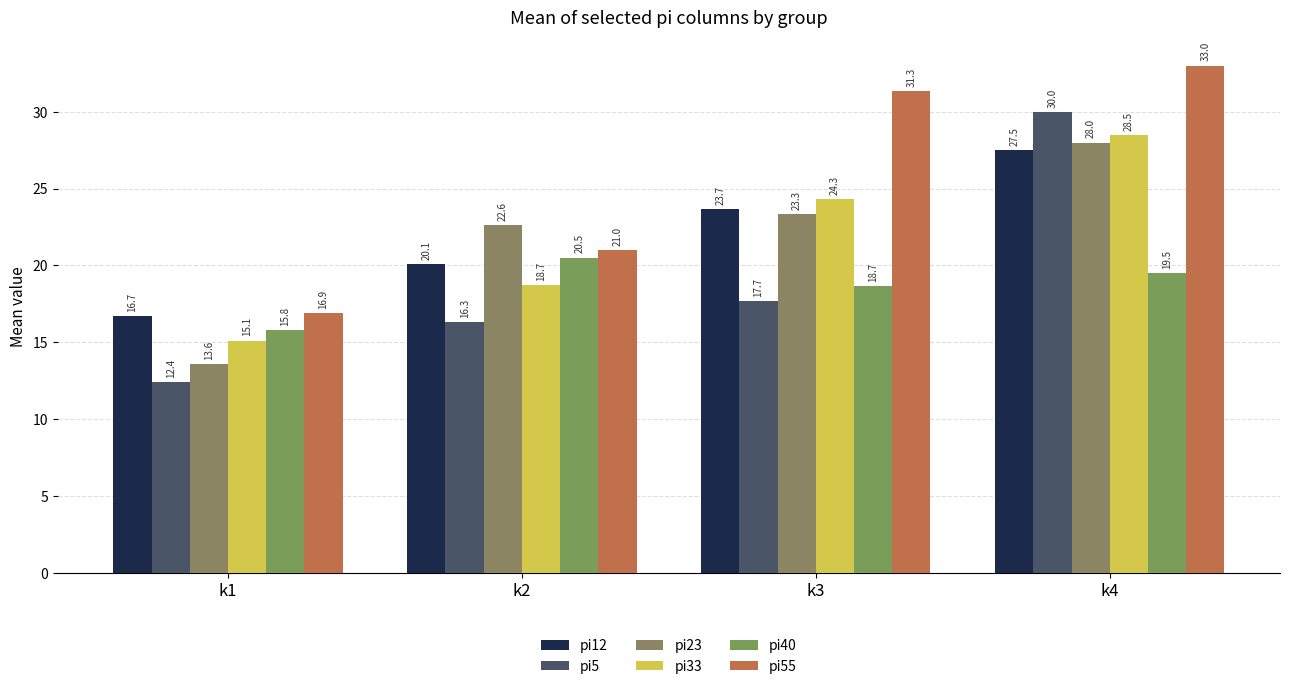

How many distinct data groups are displayed?

6